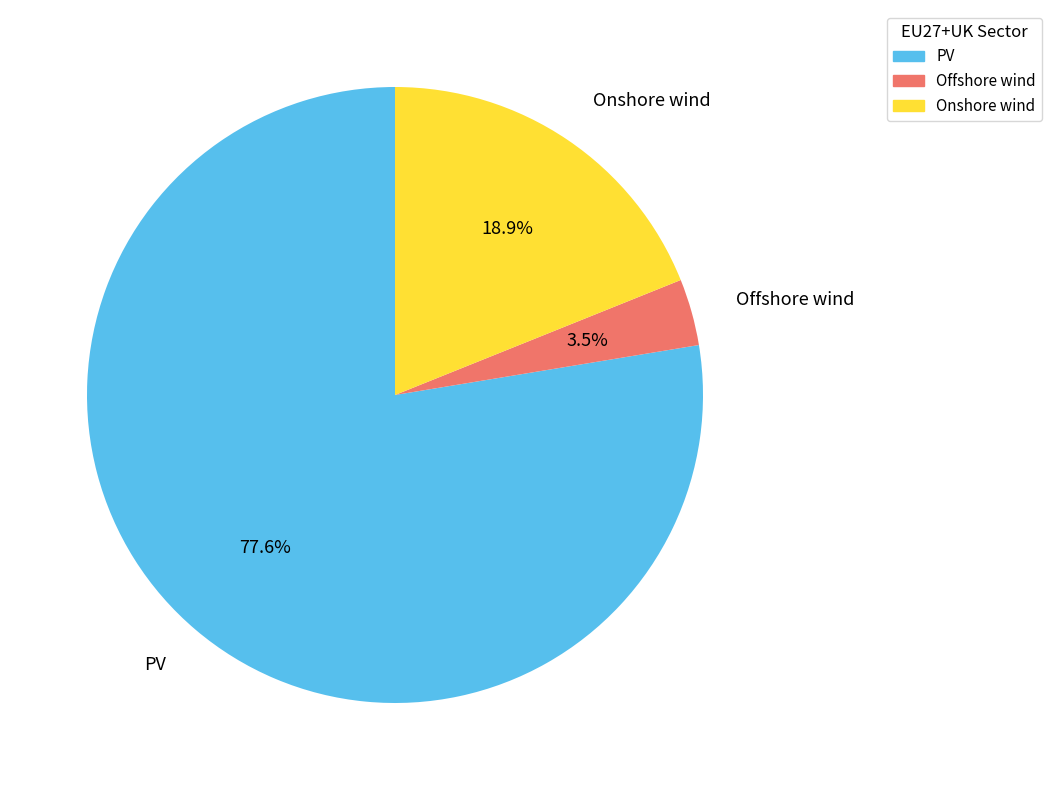

How many slices are in this pie chart?

3